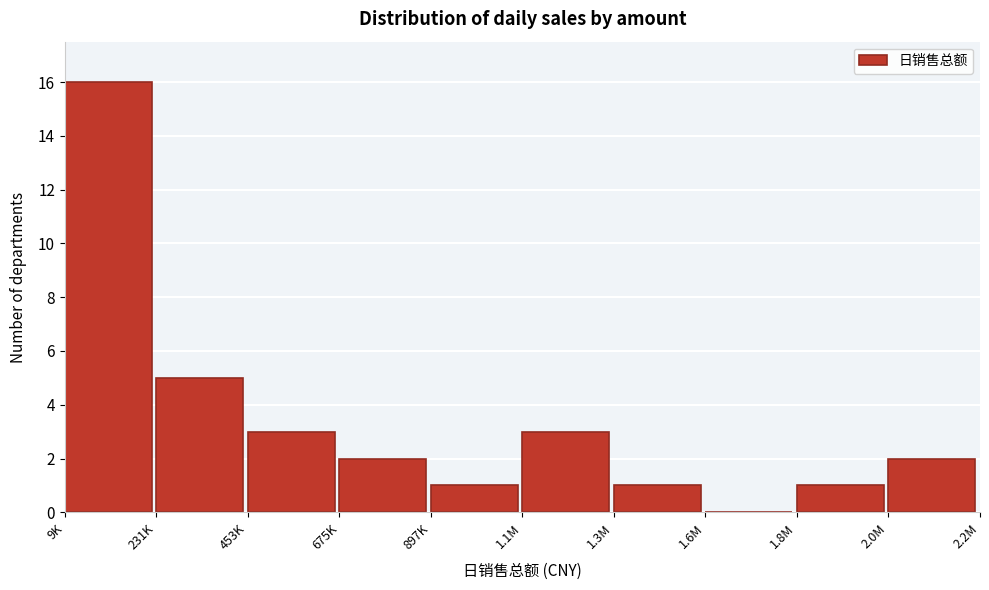

Reading left to right, what are all the values shown in this chart?

9K=16	231K=5	453K=3	675K=2	897K=1	1.1M=3	1.3M=1	1.6M=0	1.8M=1	2.0M=2